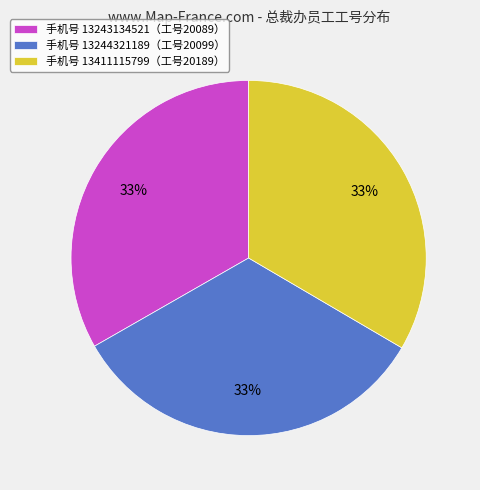

The 手机号 13411115799（工号20189） slice represents 23% of the pie. True or false?

False